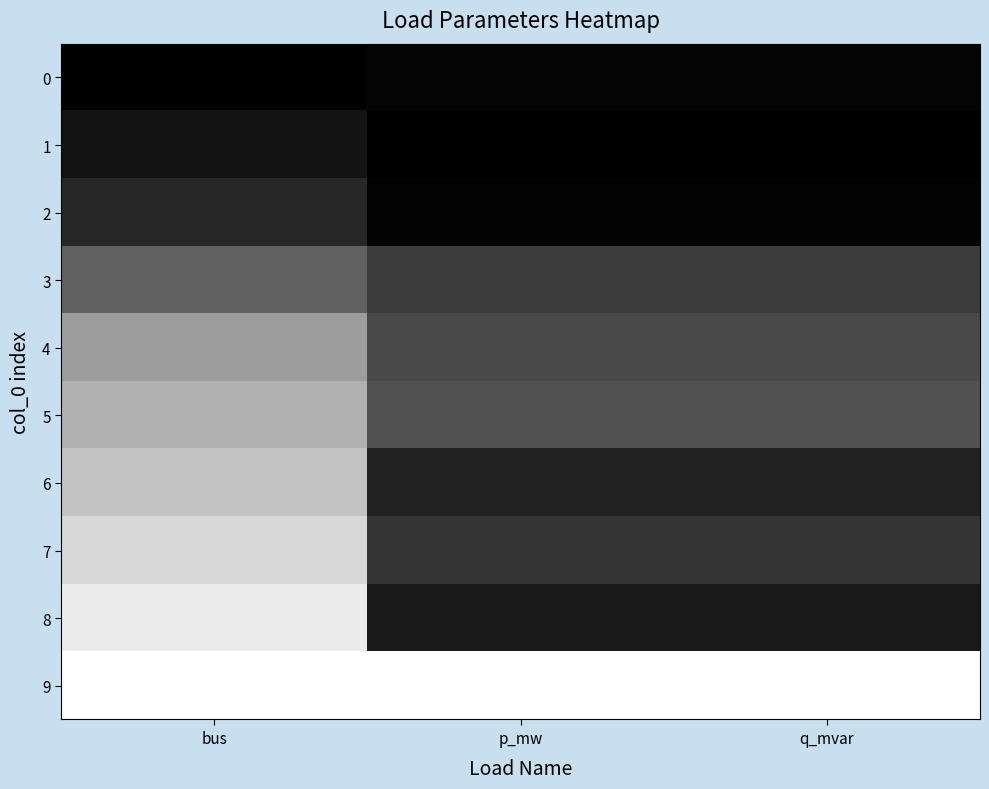

List the series in order of their peak value, highest first.

9, 8, 7, 6, 5, 4, 3, 2, 1, 0